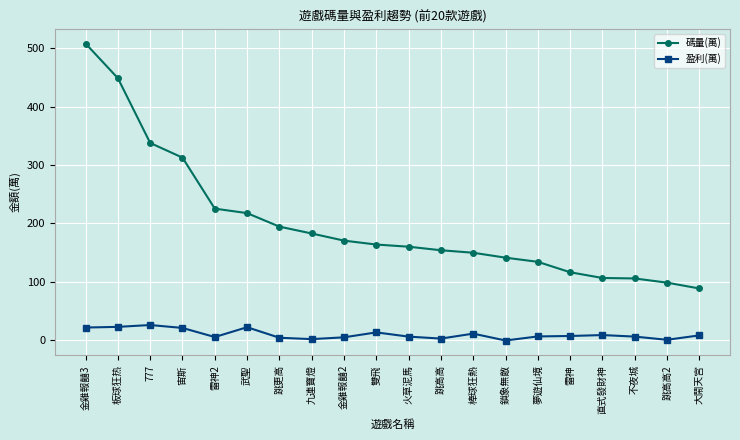

What is the total value across all series at 大鬧天宮?

96.7